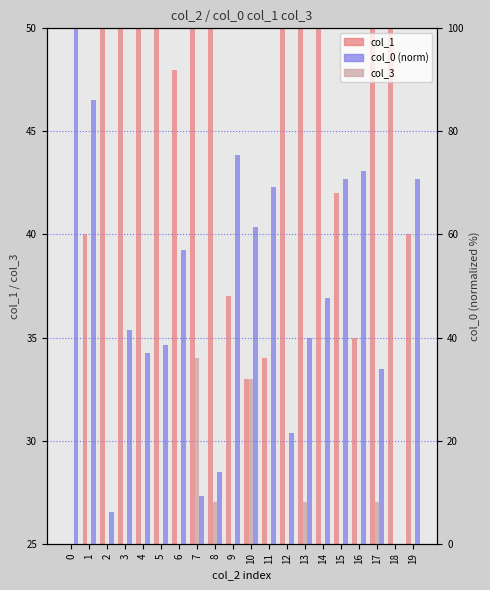

What is the average value of the col_1 series?

52.4